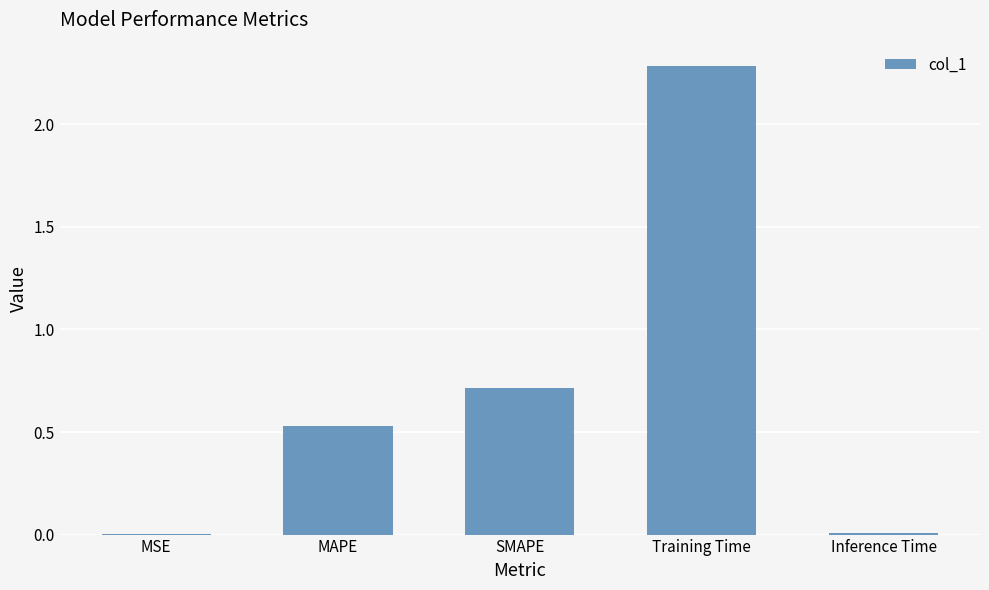

The value at SMAPE is 0.3. True or false?

False